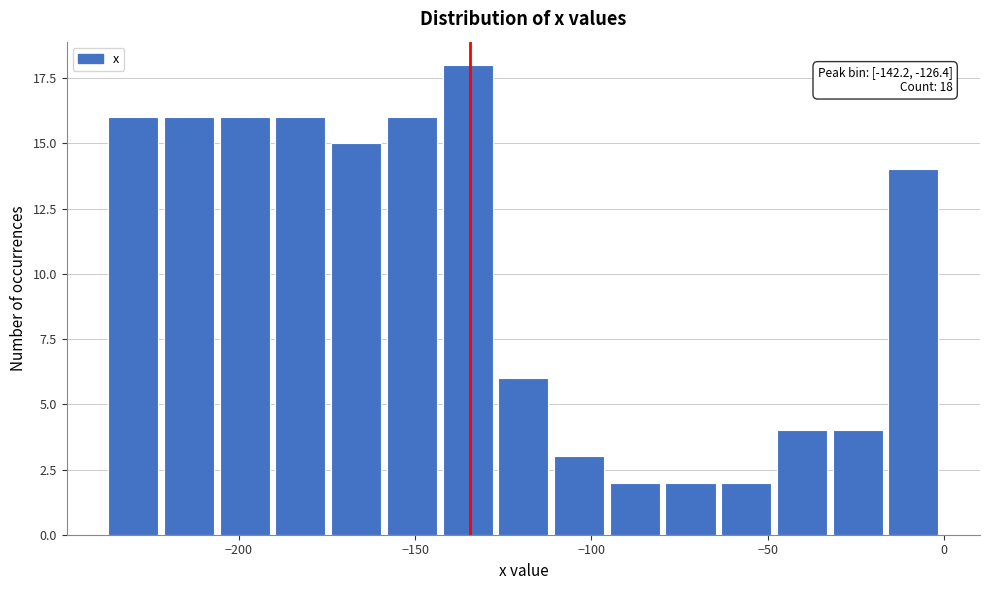

Read against the x-axis, roughly where is the centre of the tallest bar?

-135